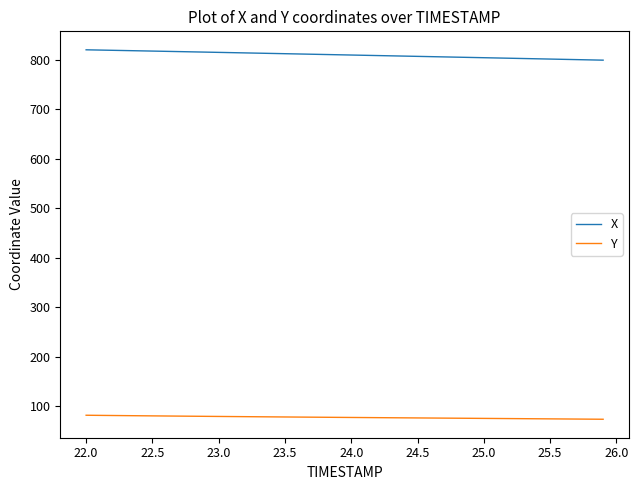

What is the difference between the maximum and minimum values in the X series?

20.9